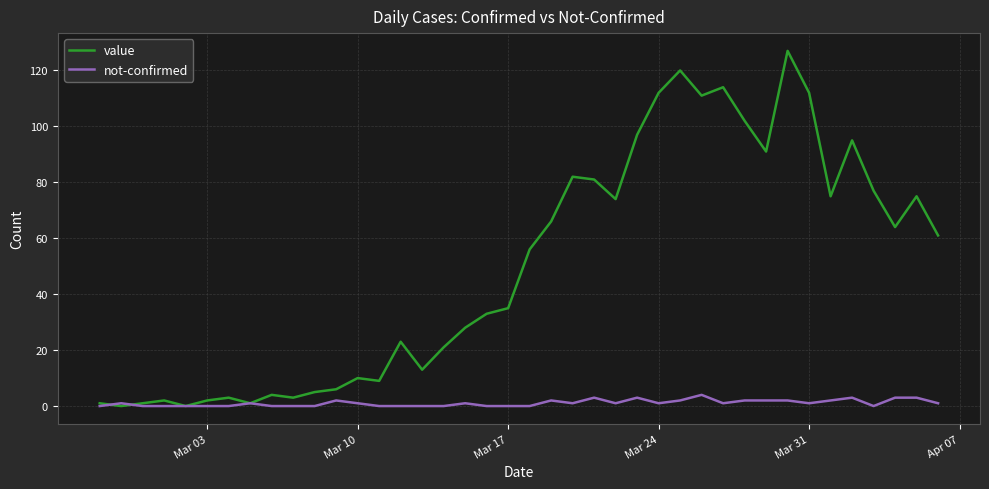

Rank the series by their maximum value, from lowest to highest.

not-confirmed, value